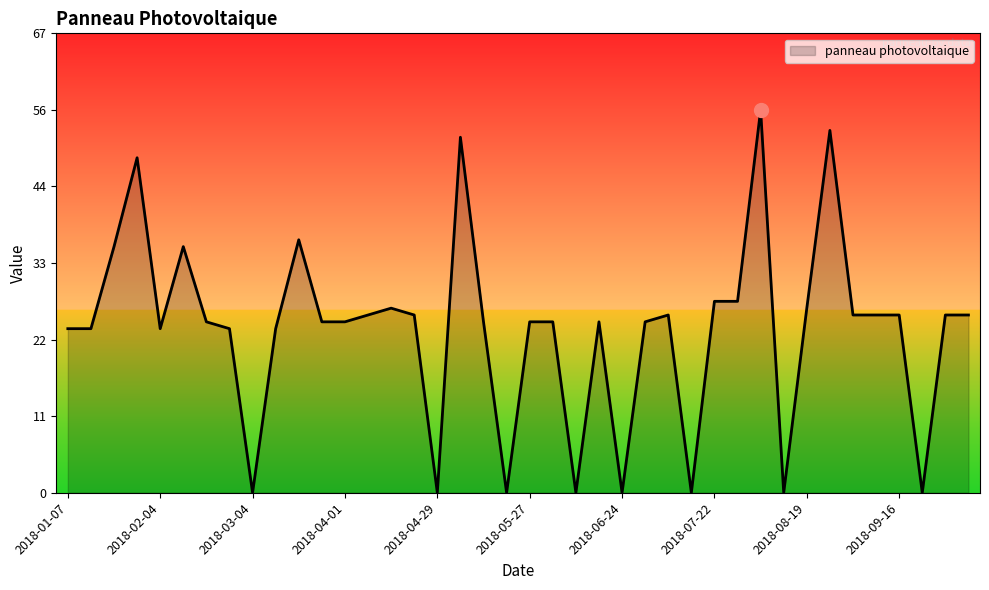

List the labels in order of value, largest first.

2018-08-05, 2018-08-26, 2018-05-06, 2018-01-28, 2018-03-18, 2018-01-21, 2018-02-11, 2018-07-22, 2018-07-29, 2018-04-15, 2018-08-19, 2018-04-08, 2018-04-22, 2018-07-08, 2018-09-02, 2018-09-09, 2018-09-16, 2018-09-30, 2018-10-07, 2018-02-18, 2018-03-25, 2018-04-01, 2018-05-13, 2018-05-27, 2018-06-03, 2018-06-17, 2018-07-01, 2018-01-07, 2018-01-14, 2018-02-04, 2018-02-25, 2018-03-11, 2018-03-04, 2018-04-29, 2018-05-20, 2018-06-10, 2018-06-24, 2018-07-15, 2018-08-12, 2018-09-23